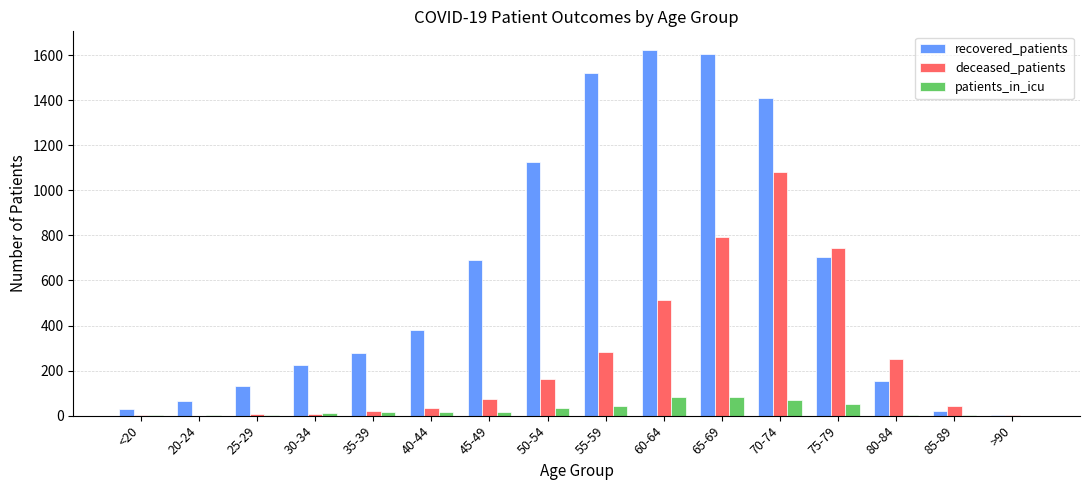

What is the sum of all deceased_patients values?

4013